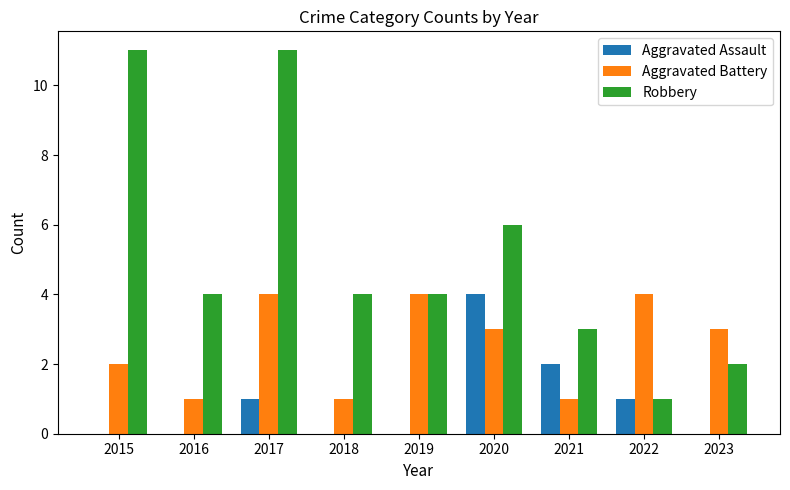

Count the number of data series in this chart.

3